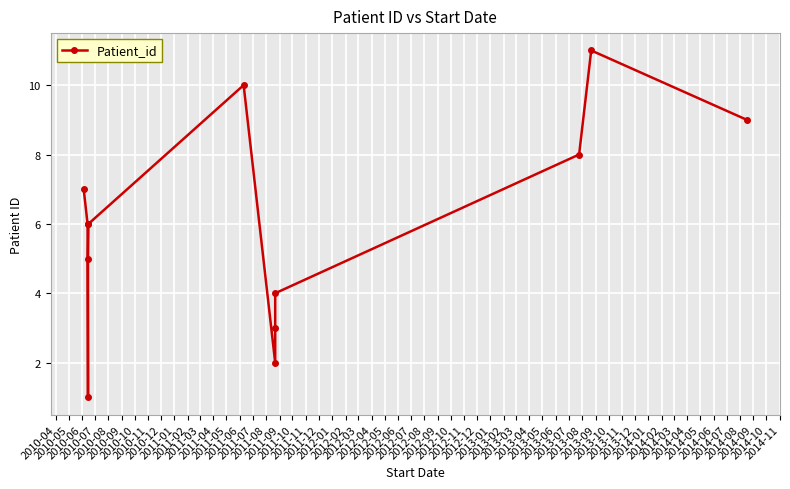

What is the average value?

6